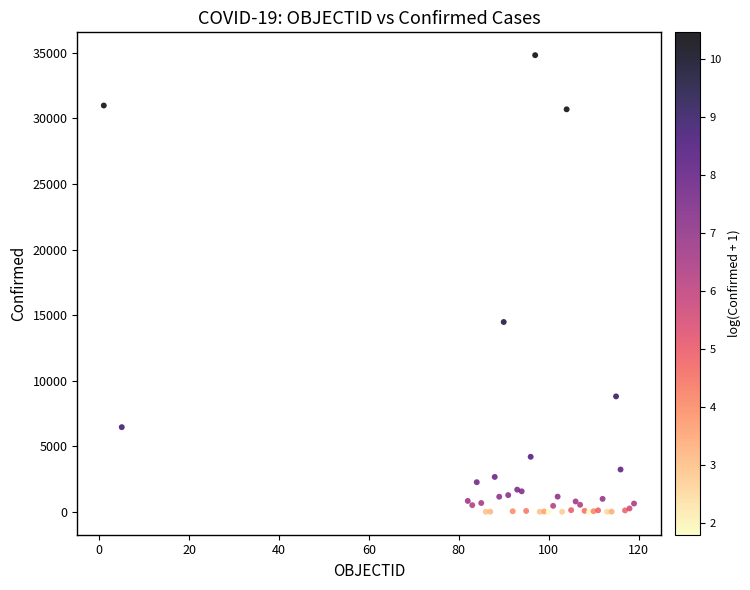

What Y value in the scatter plot is closest to 17407?

14476